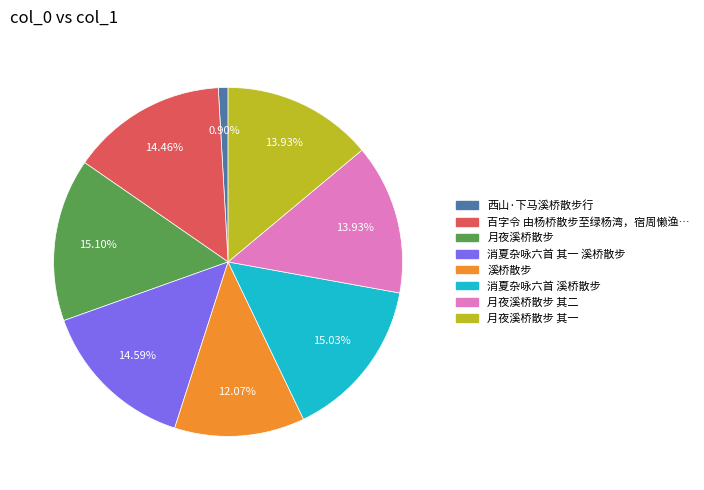

Is there any slice that represents more than half of the pie?

No